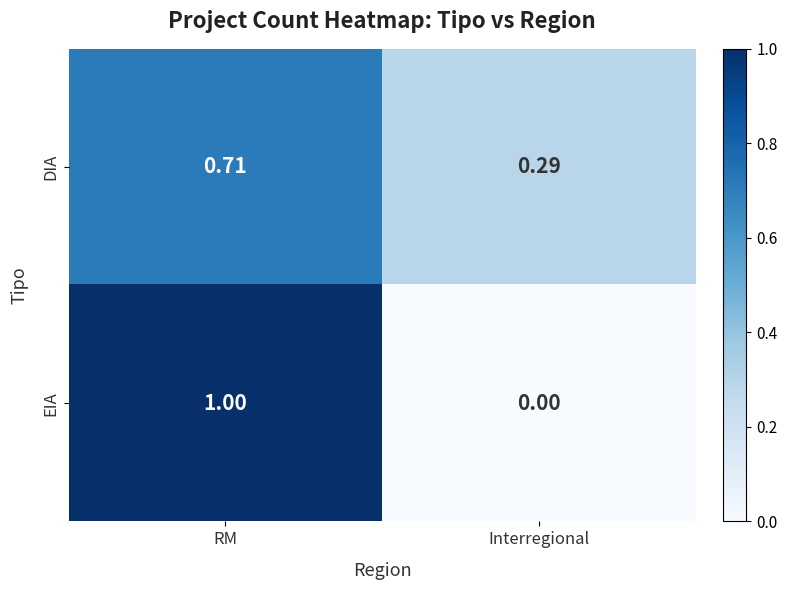

Which category has the lowest value in the EIA series?

Interregional